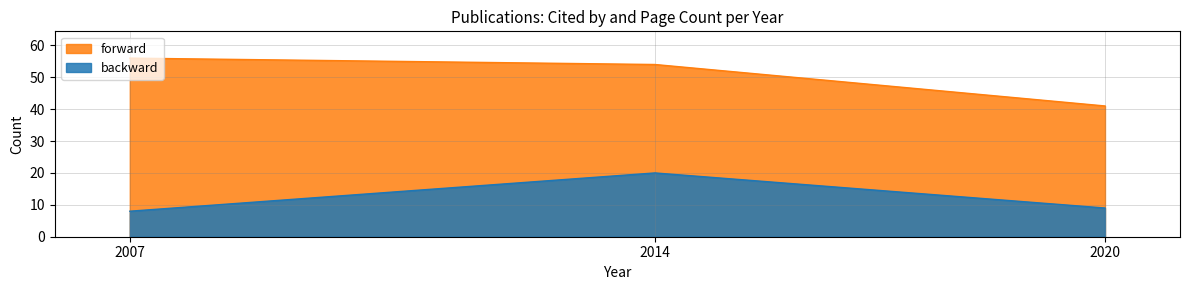

Is the value of backward at 2020 greater than the value of forward at 2007?

No